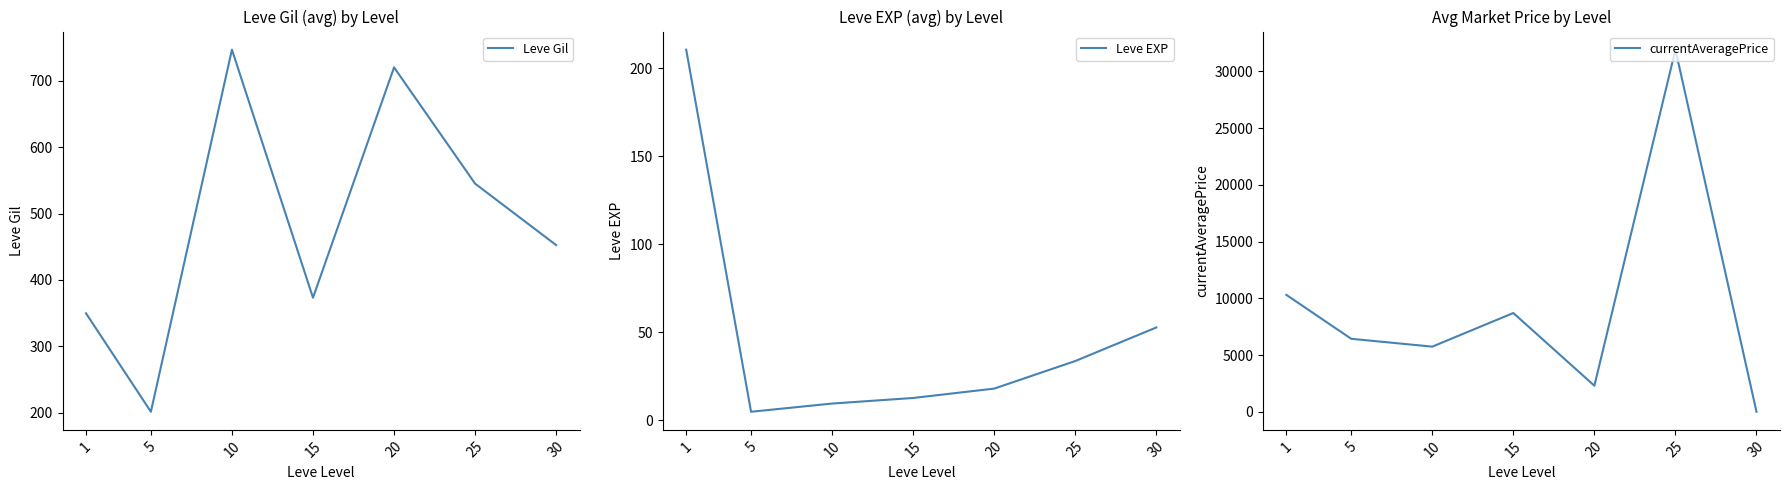

True or false: Leve EXP and currentAveragePrice intersect in this chart.

True